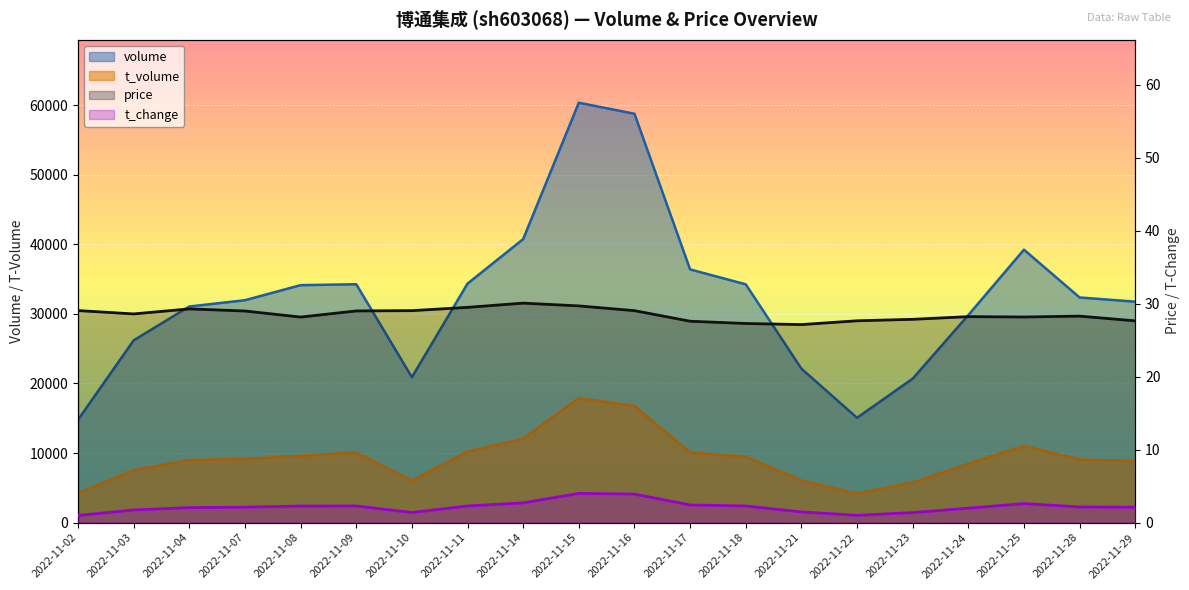

How many interior local valleys does the volume series have?

2